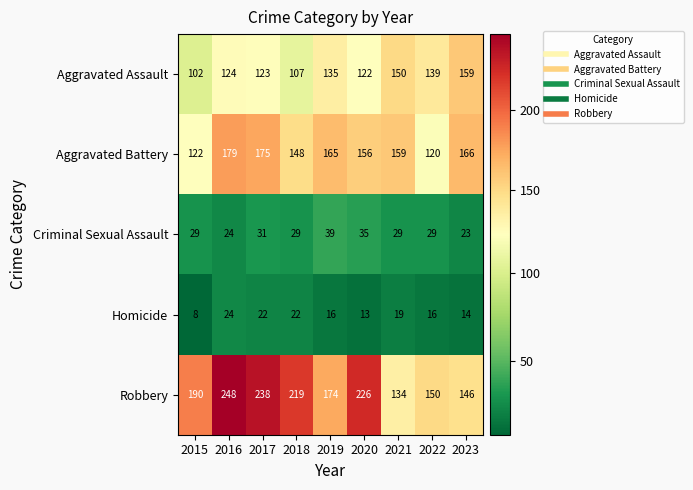

Where does the Homicide series first go above 16?

2016